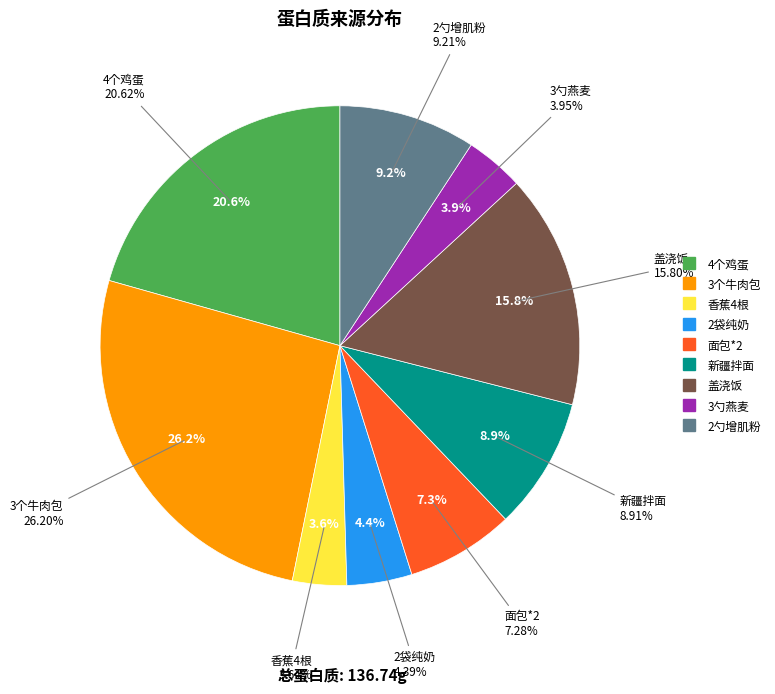

How many segments does this pie chart have?

9